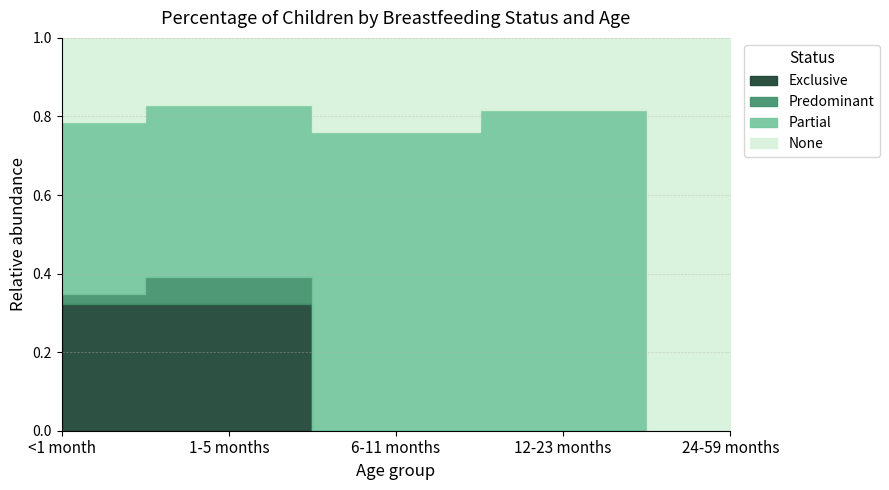

Reading right to left, transcribe all the data shown in this chart.

Exclusive: 0.0	0.0	0.0	0.3	0.3
Predominant: 0.0	0.0	0.0	0.1	0.0
Partial: 0.0	0.8	0.8	0.4	0.4
None: 1.0	0.2	0.2	0.2	0.2